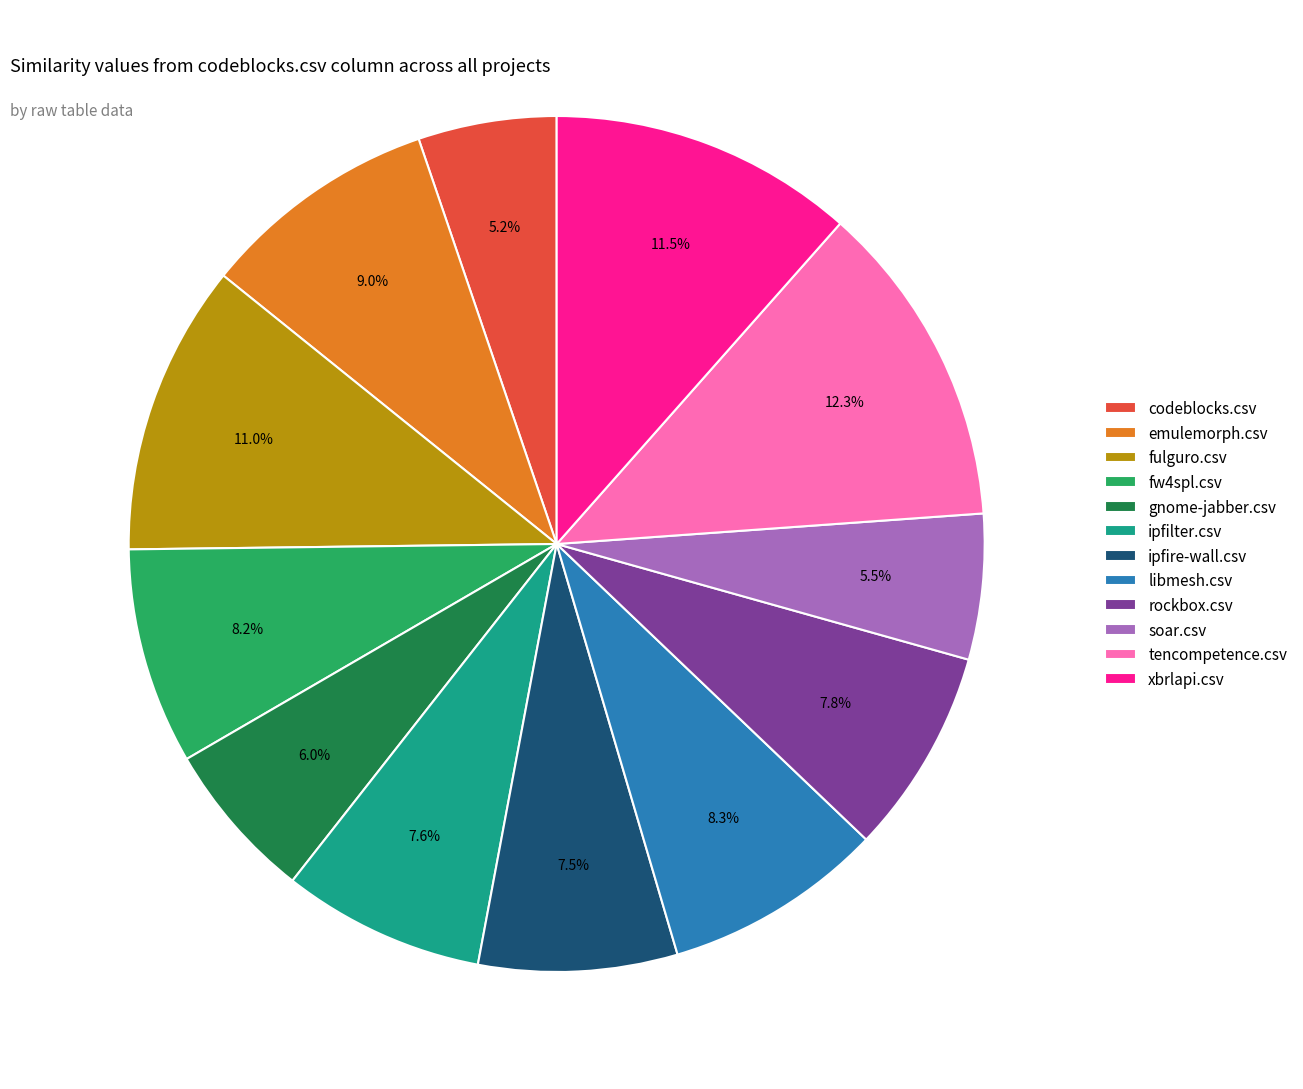

Do ipfire-wall.csv and tencompetence.csv together represent more than half of the pie?

No